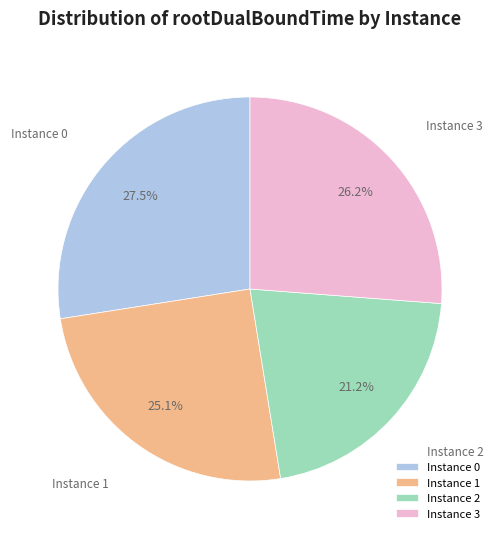

Is Instance 1 the majority of the pie?

No